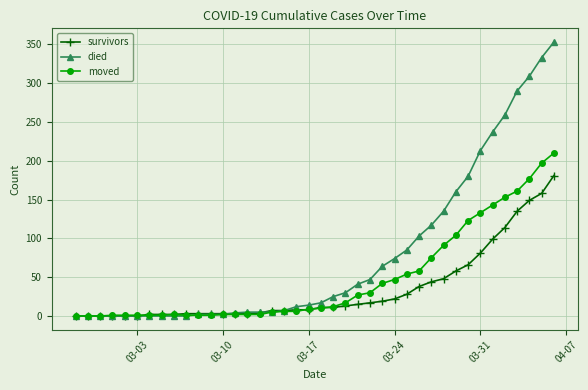

What is the greatest value displayed?

353